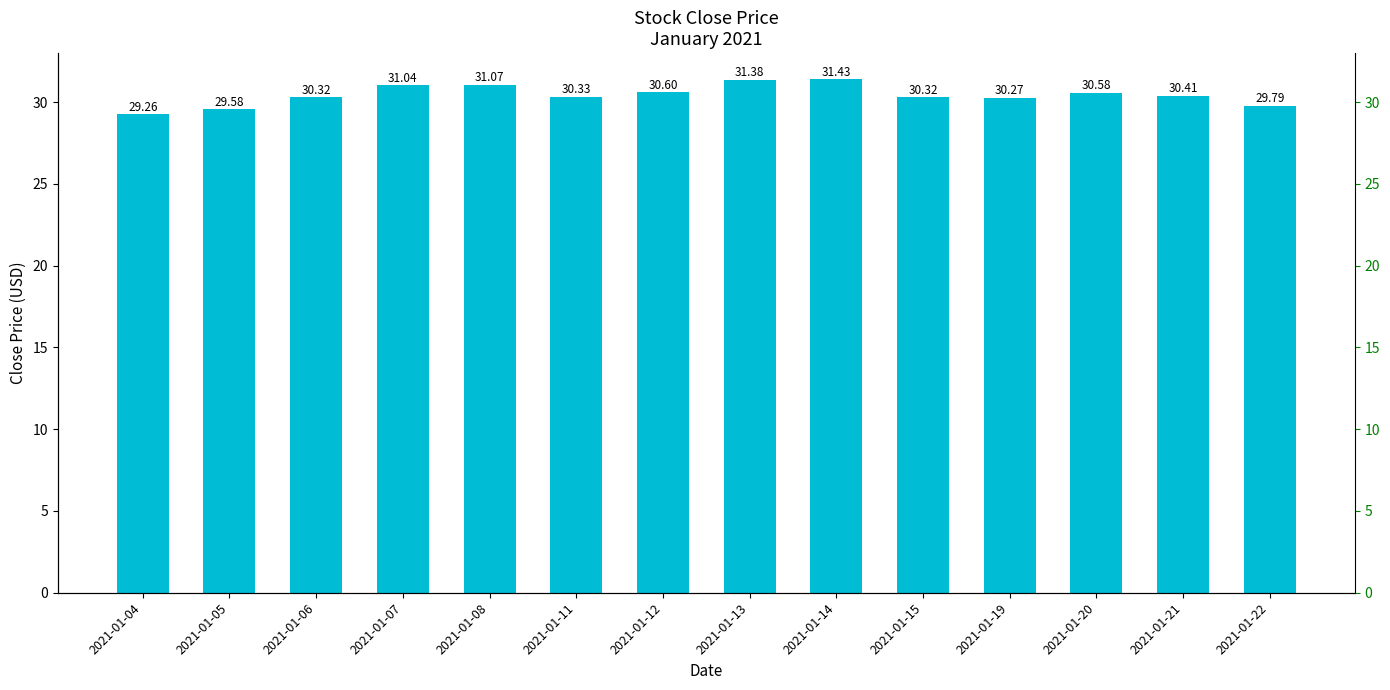

Is it true that the value at 2021-01-04 is 6.5?

False